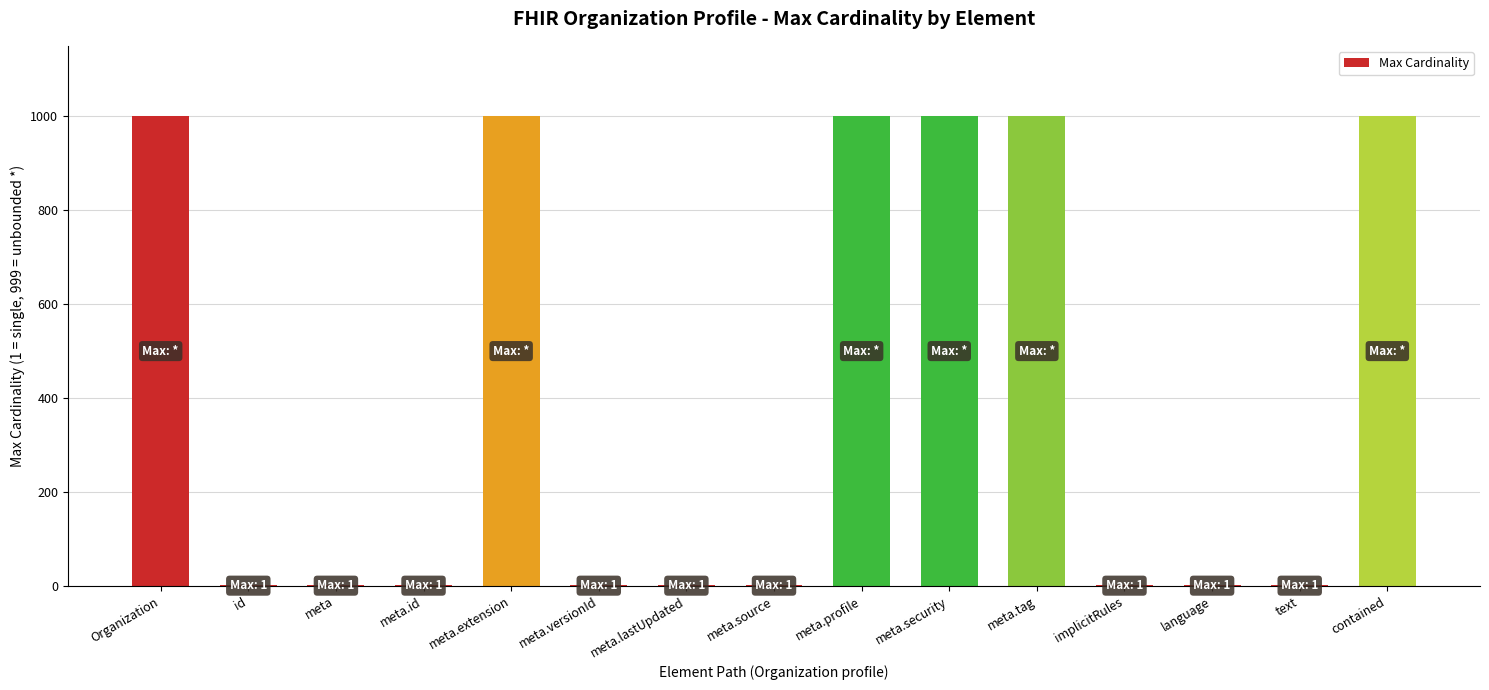

What is the greatest value displayed?

999